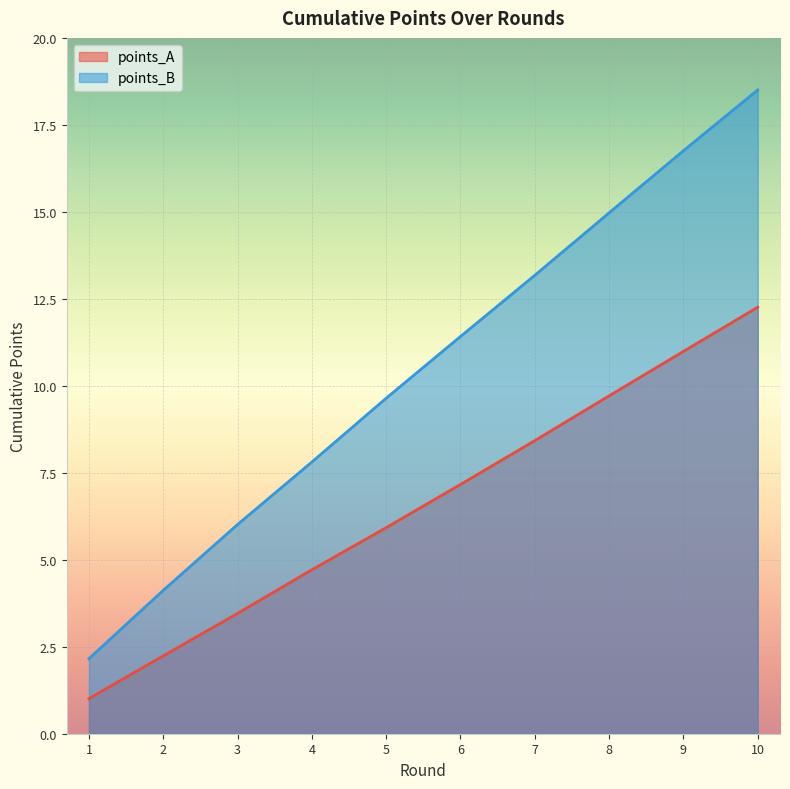

The value of points_B at 2 is 7.1. True or false?

False